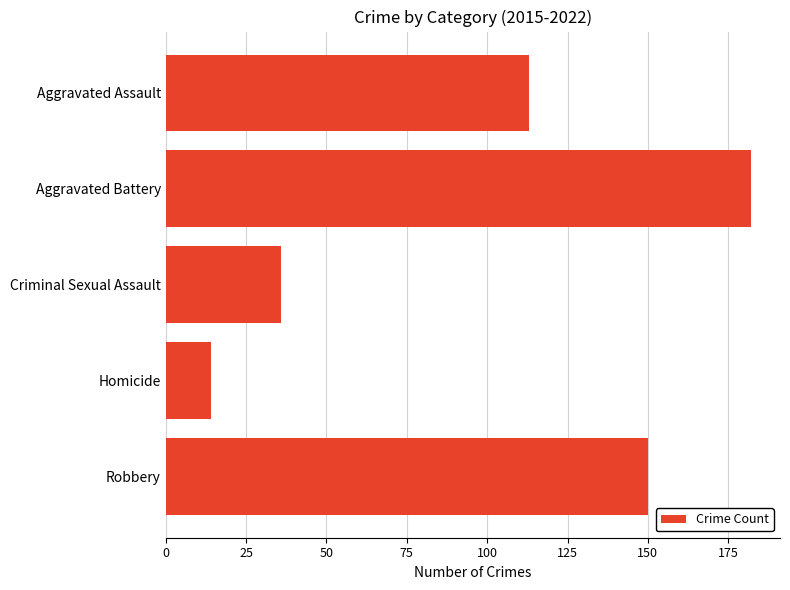

Does the chart contain stacked bars?

No